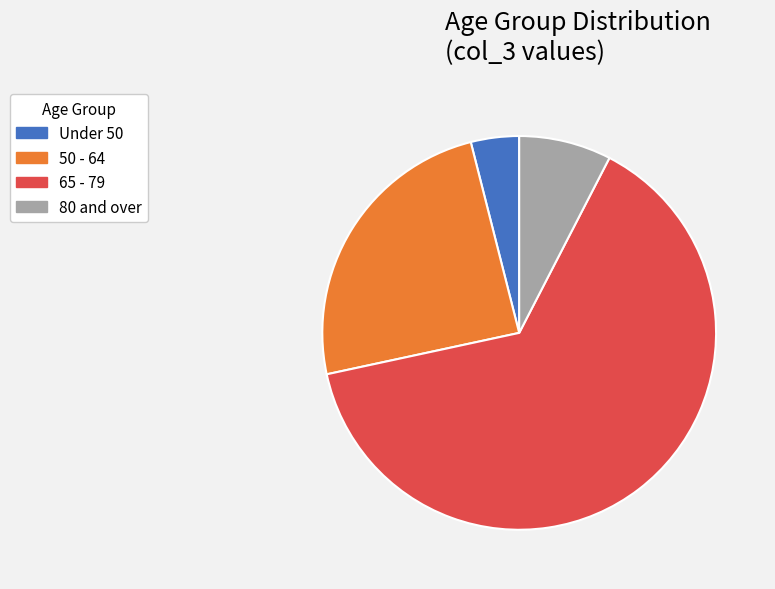

Which slice is the largest?

65 - 79